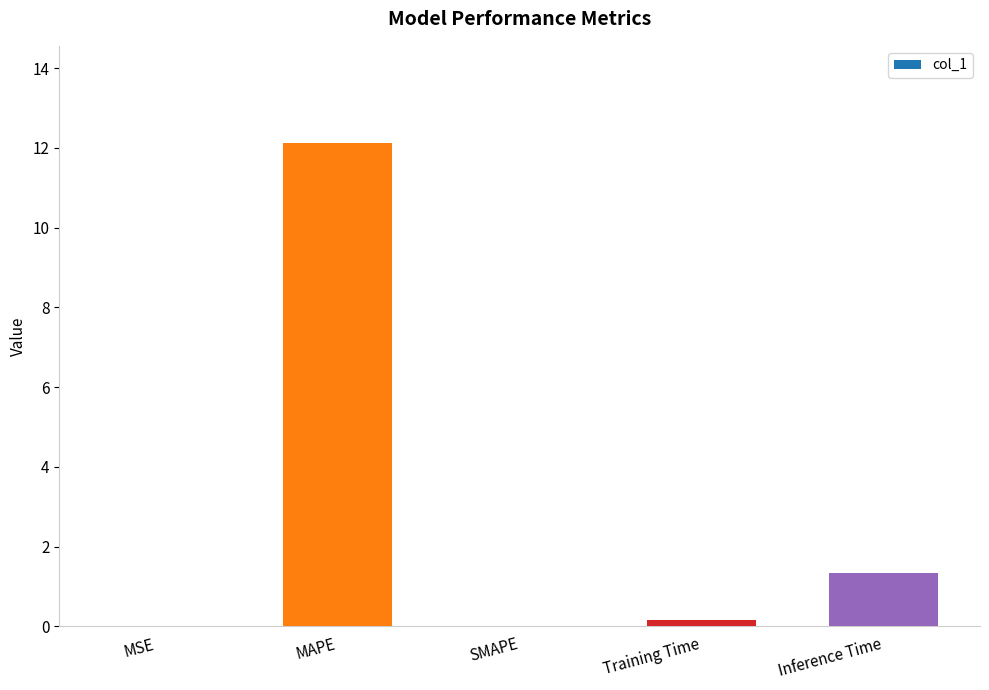

What is the change in value from MAPE to Training Time?

-12.0